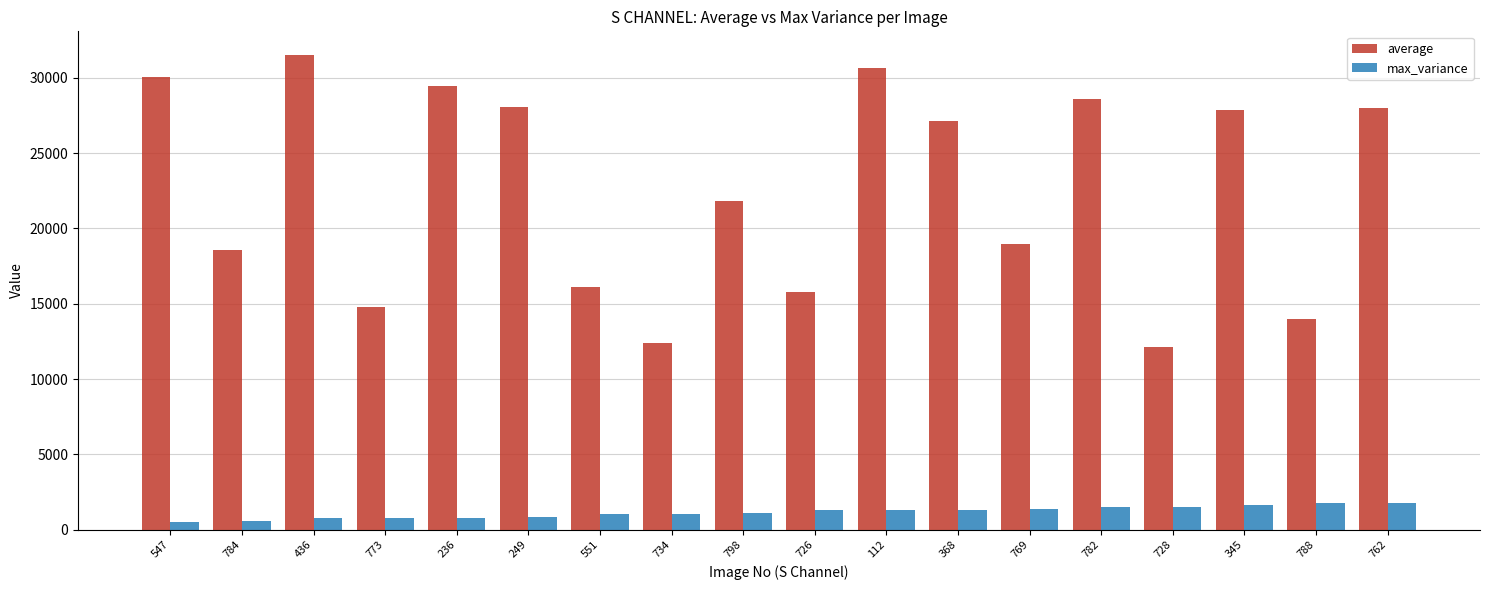

What value does the max_variance series have at 798?

1074.7